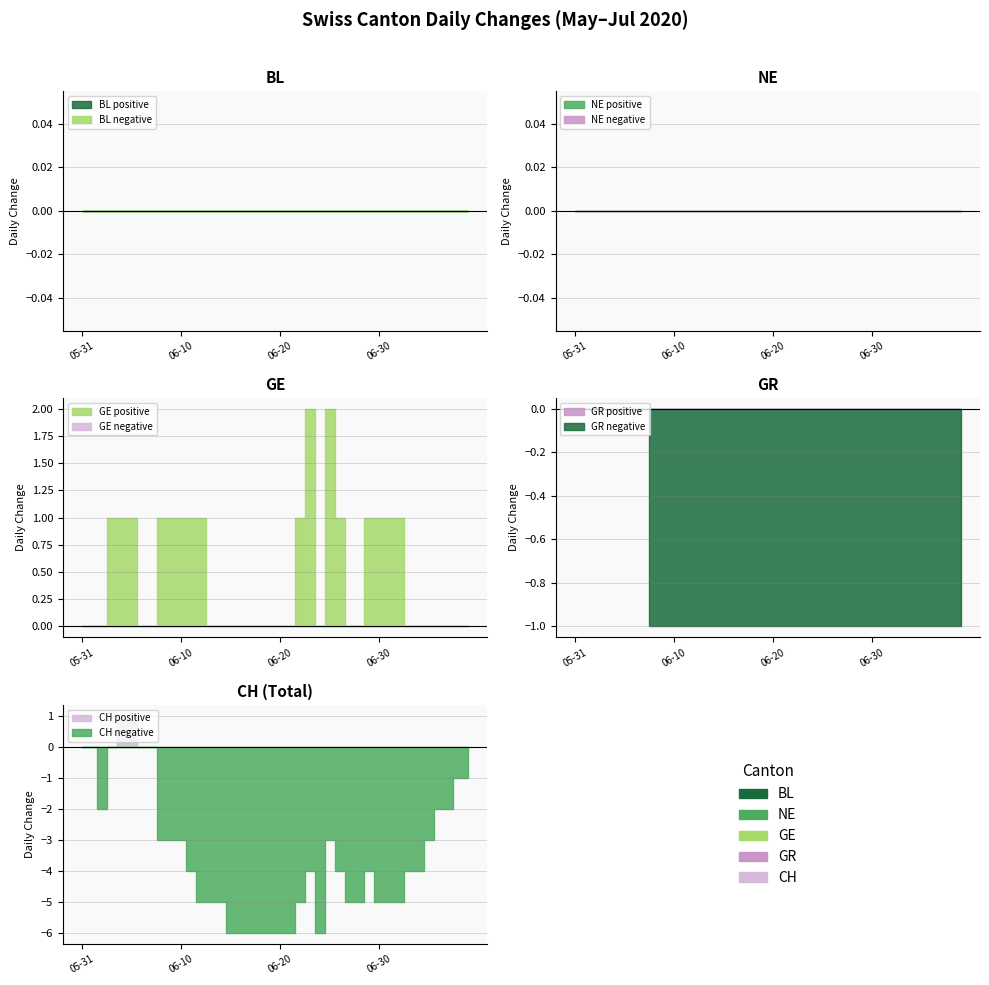

List the series in order of their peak value, highest first.

GE, CH, BL, NE, GR